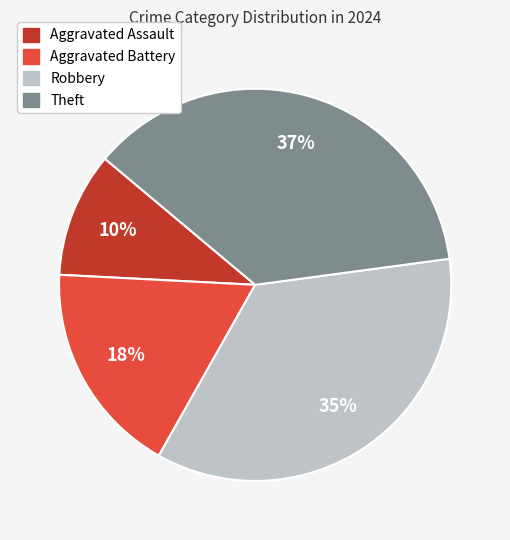

The Robbery slice represents 35% of the pie. True or false?

True